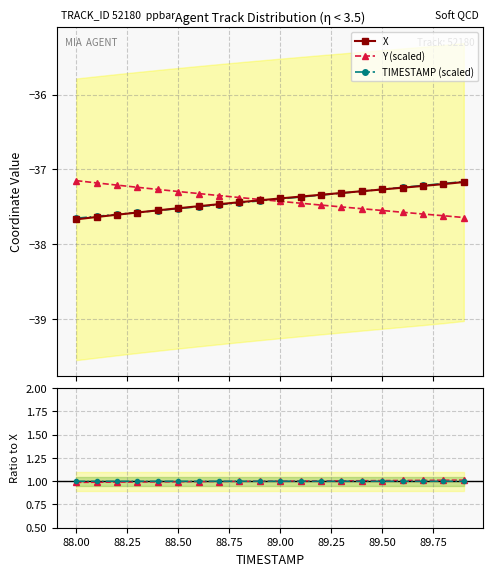

What is the highest value of the TIMESTAMP (scaled) series?

-37.2